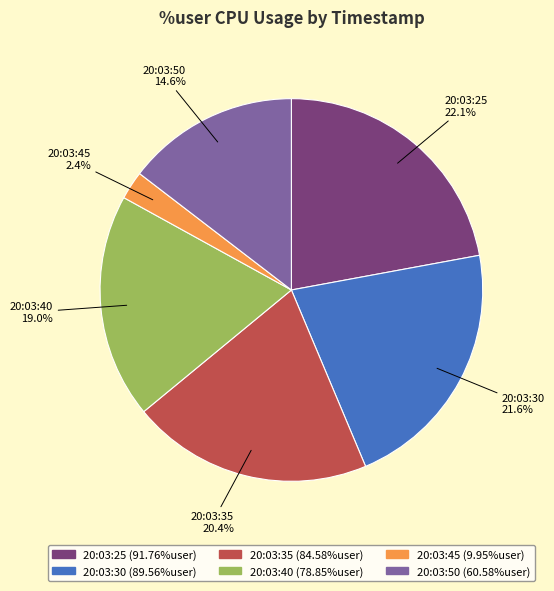

To the nearest percent, what portion does 20:03:40 represent?

19%